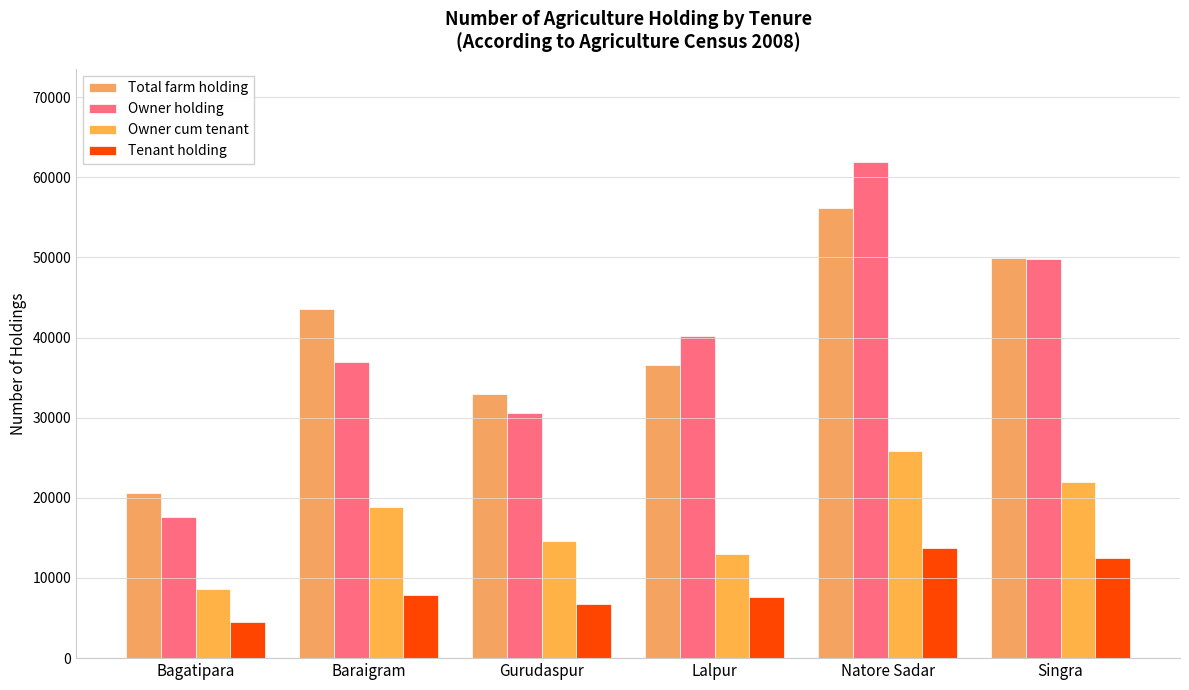

What is the sum of the Owner holding values at Lalpur and Baraigram?

77066